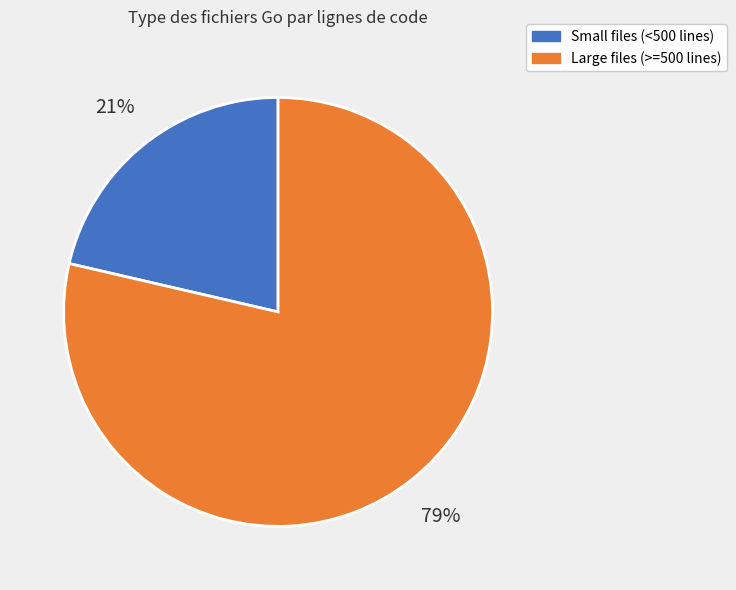

Is there any slice that represents more than half of the pie?

Yes